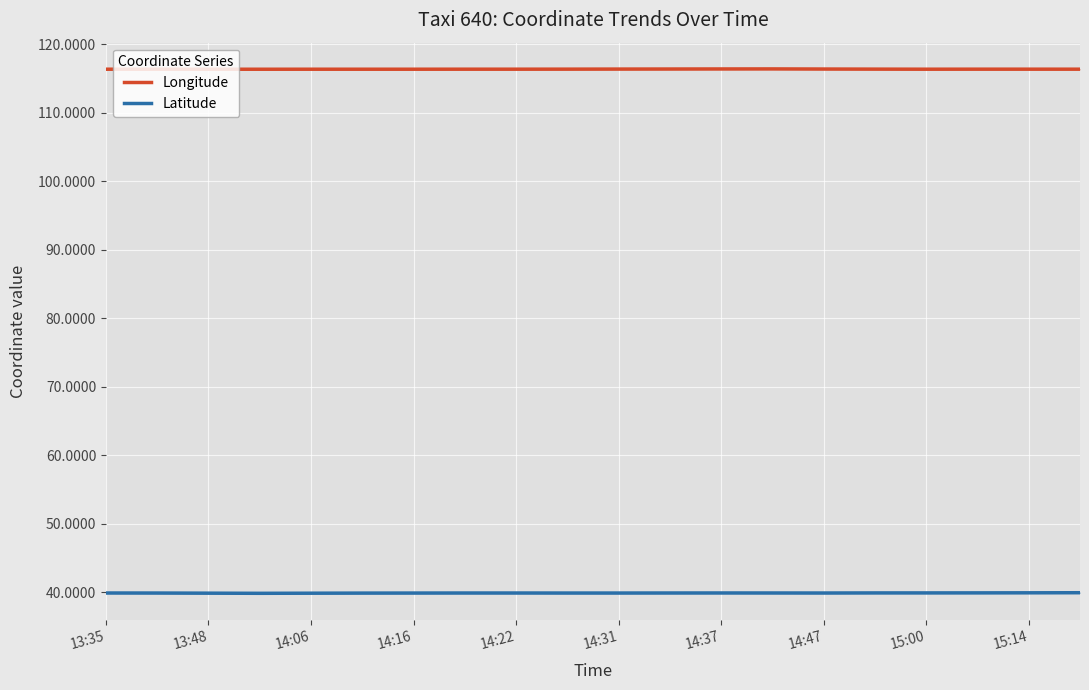

True or false: Longitude and Latitude cross at least once.

False